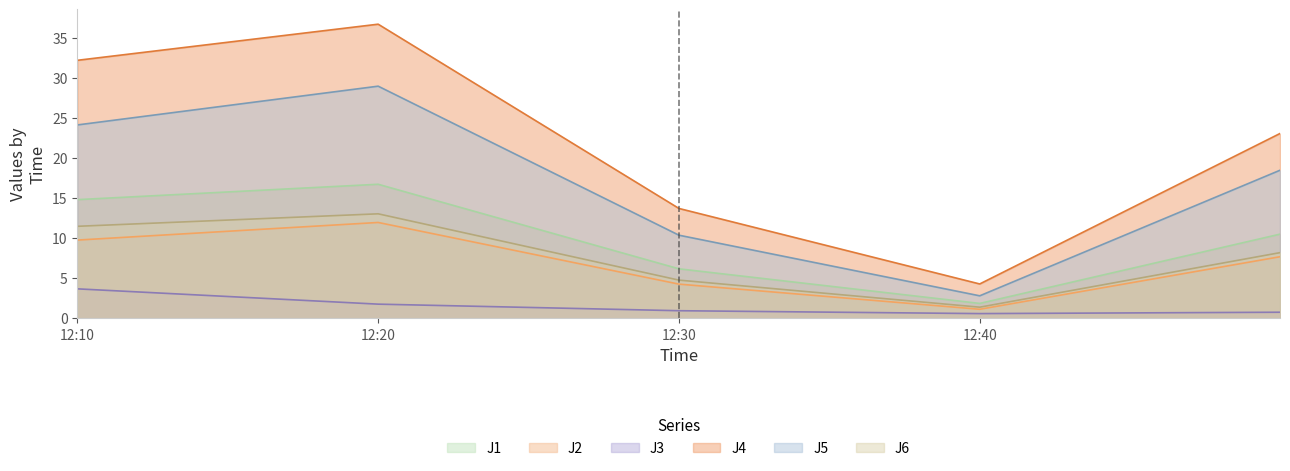

Is the value of J5 at 12:40 greater than the value of J2 at 12:40?

Yes